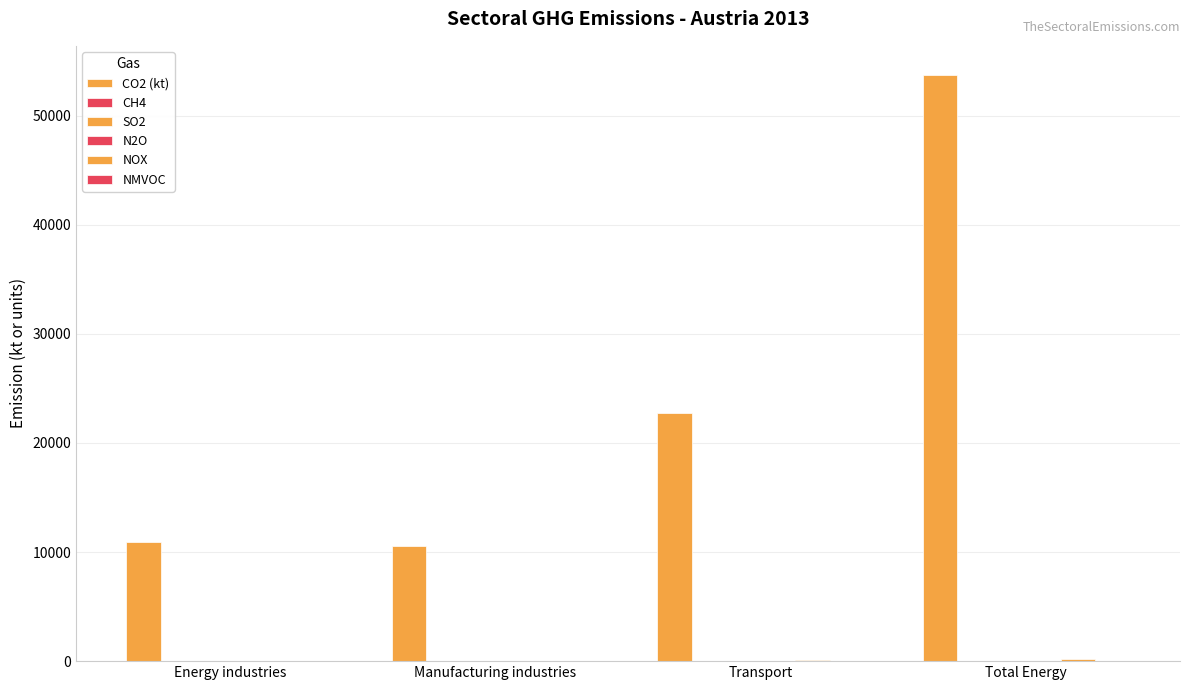

How many groups of bars are there?

4